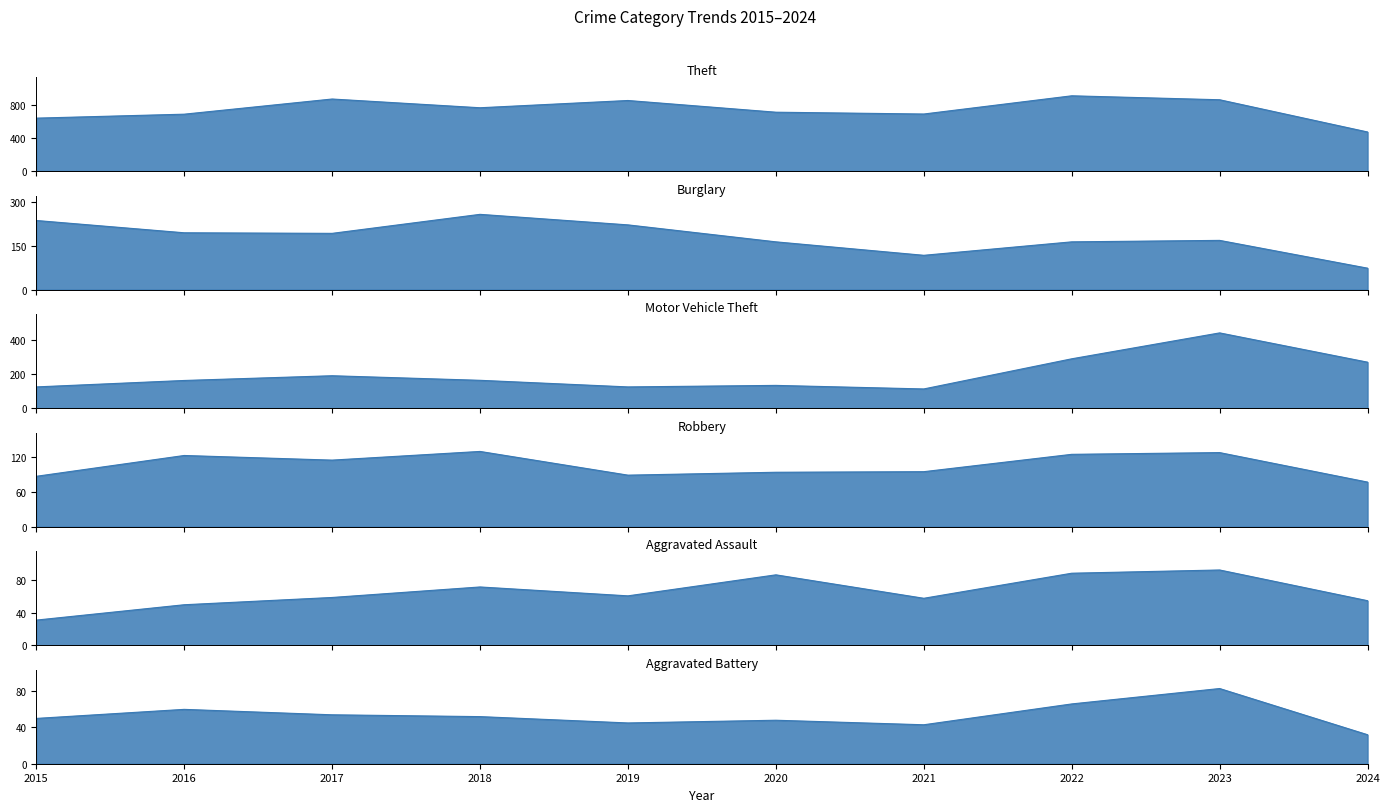

What is the maximum value for Aggravated Battery?

83